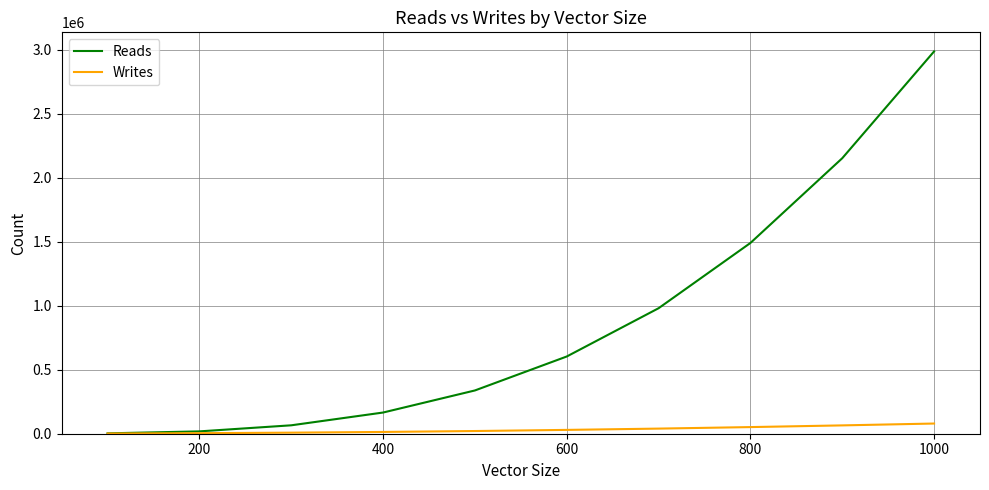

List the series in order of their overall mean, highest first.

Reads, Writes